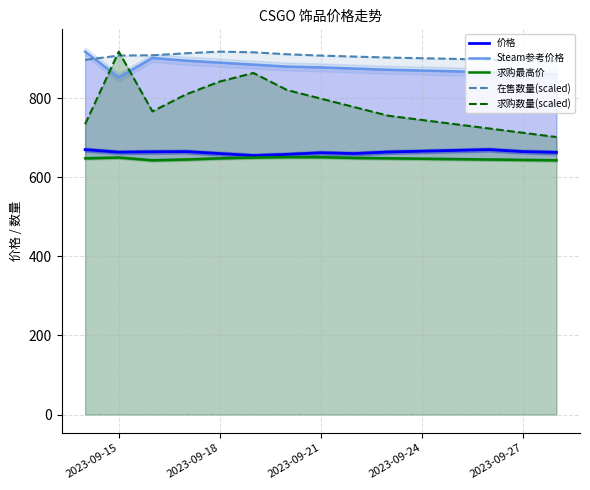

True or false: 在售数量(scaled) and 价格 intersect in this chart.

False